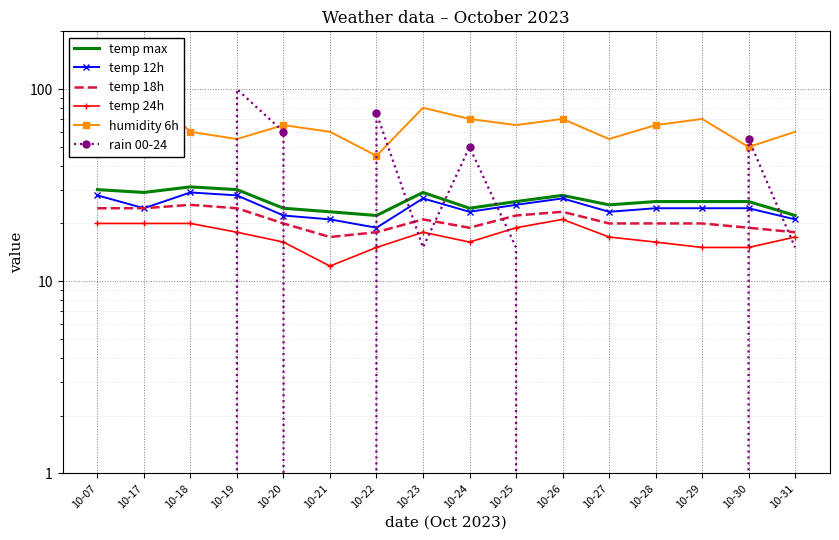

True or false: temp 12h has a value of 31 at 10-28.

False